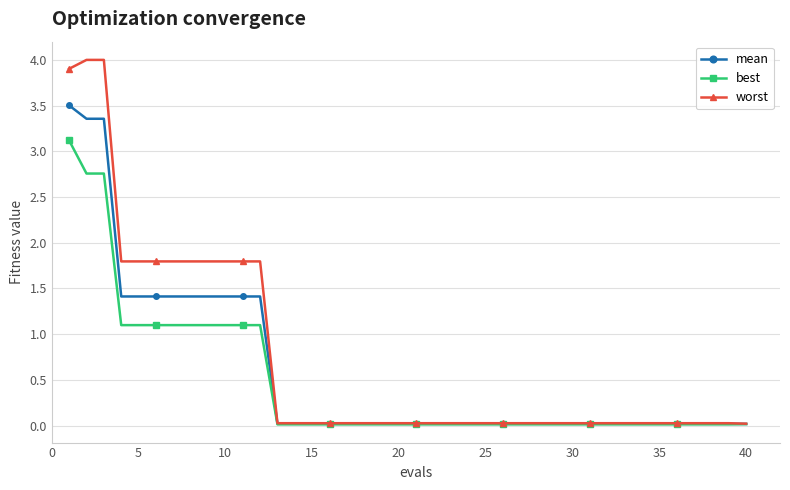

What is the sum of all mean values?

23.5